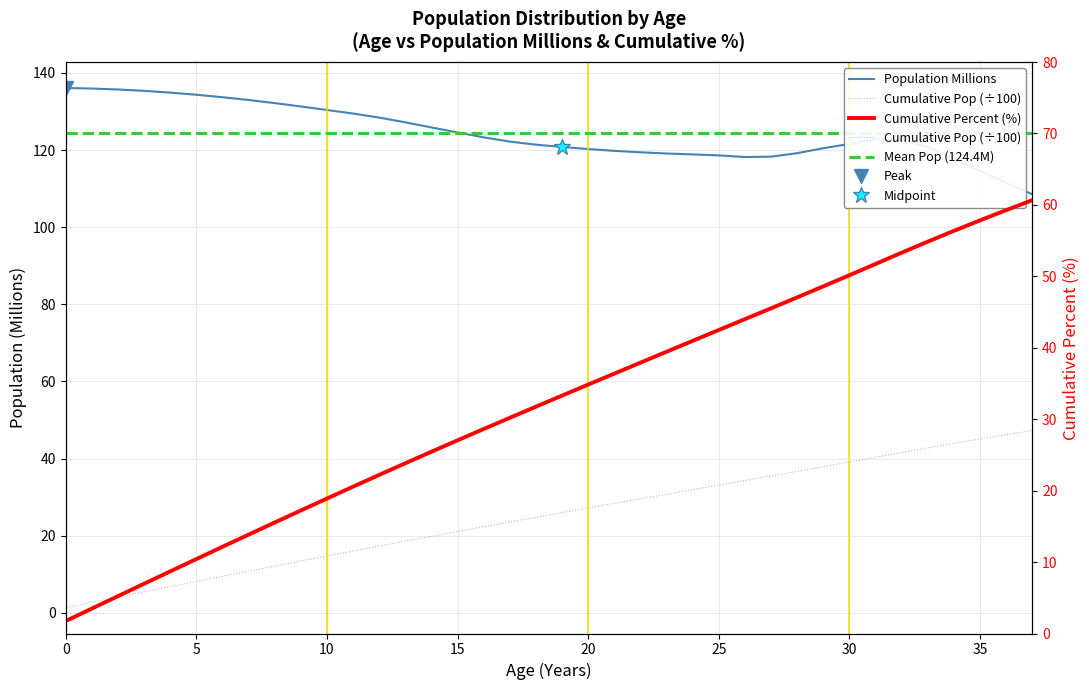

The Cumulative Population series shows 29.6 at 22. True or false?

True